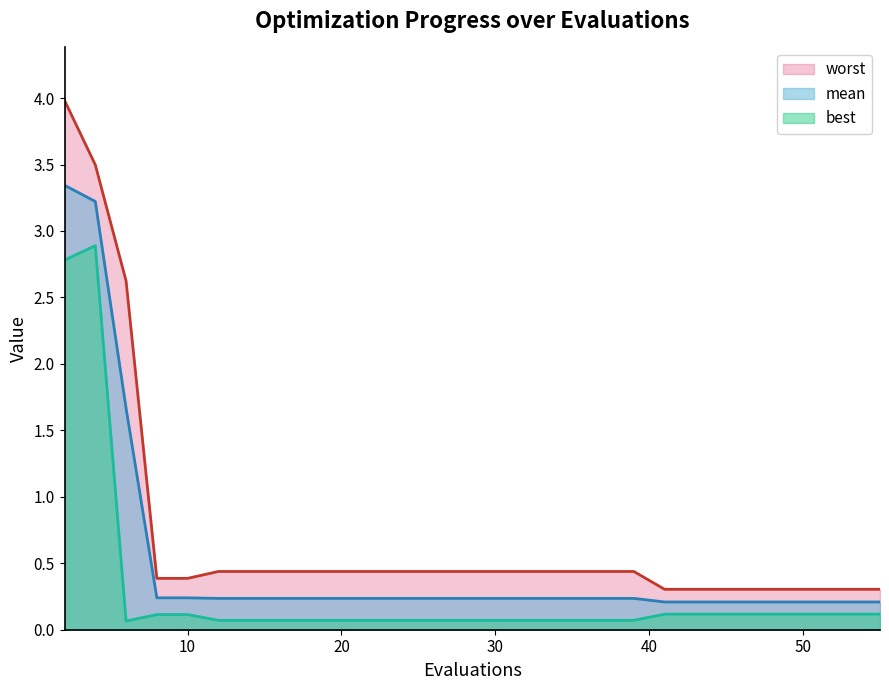

True or false: mean and worst cross at least once.

False